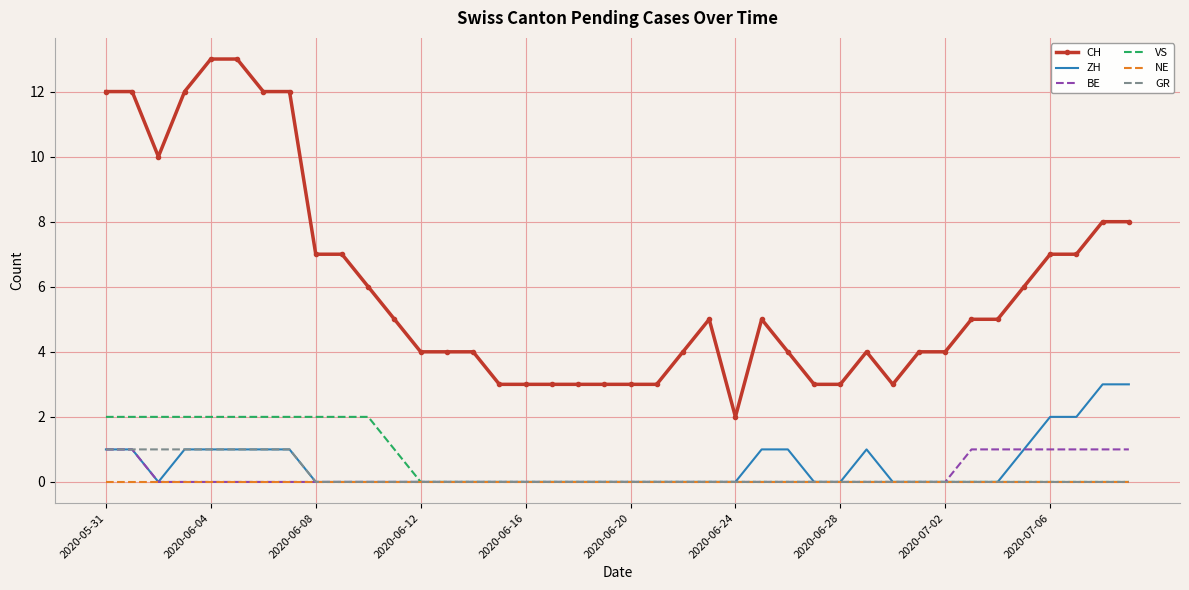

Which series has the largest range (max minus min)?

CH